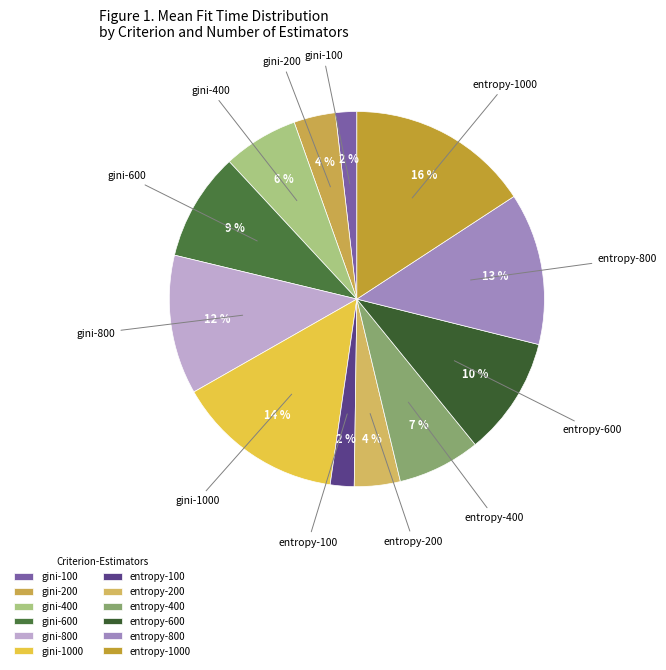

Count the number of slices in the pie.

12